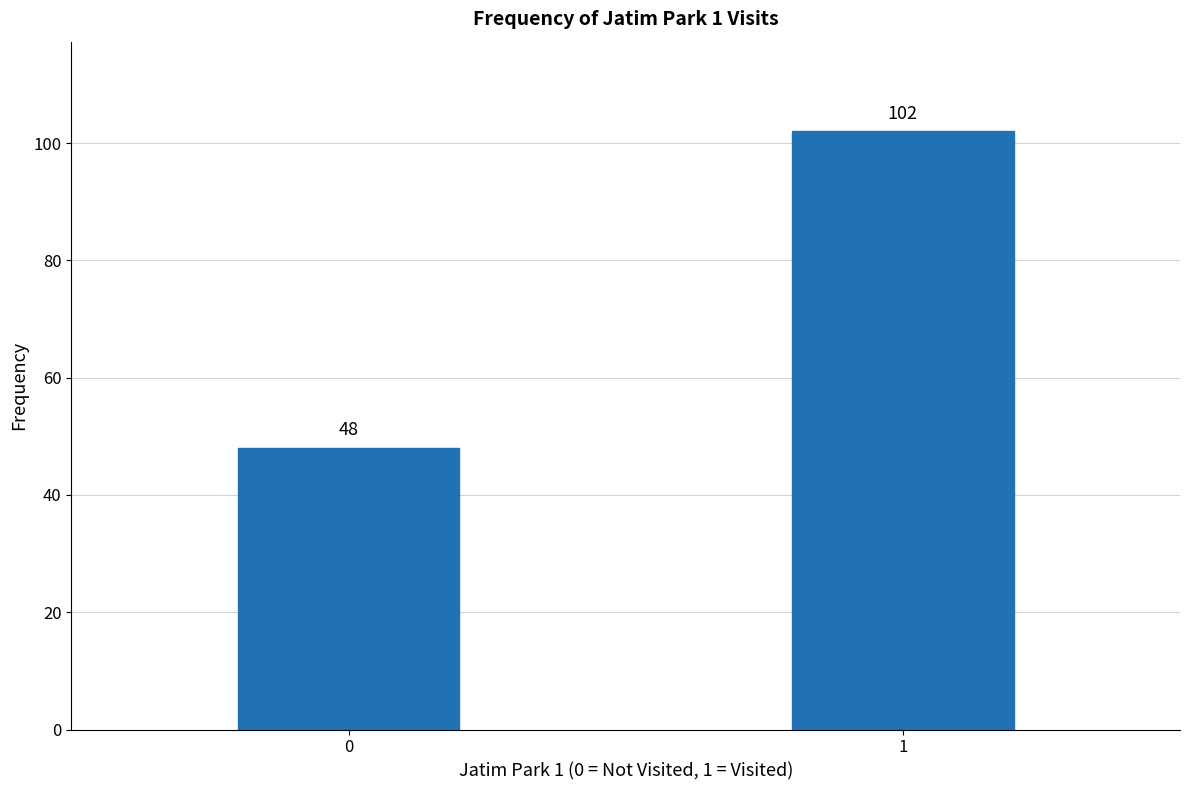

Reading left to right, extract all data points from this chart.

0=48	1=102